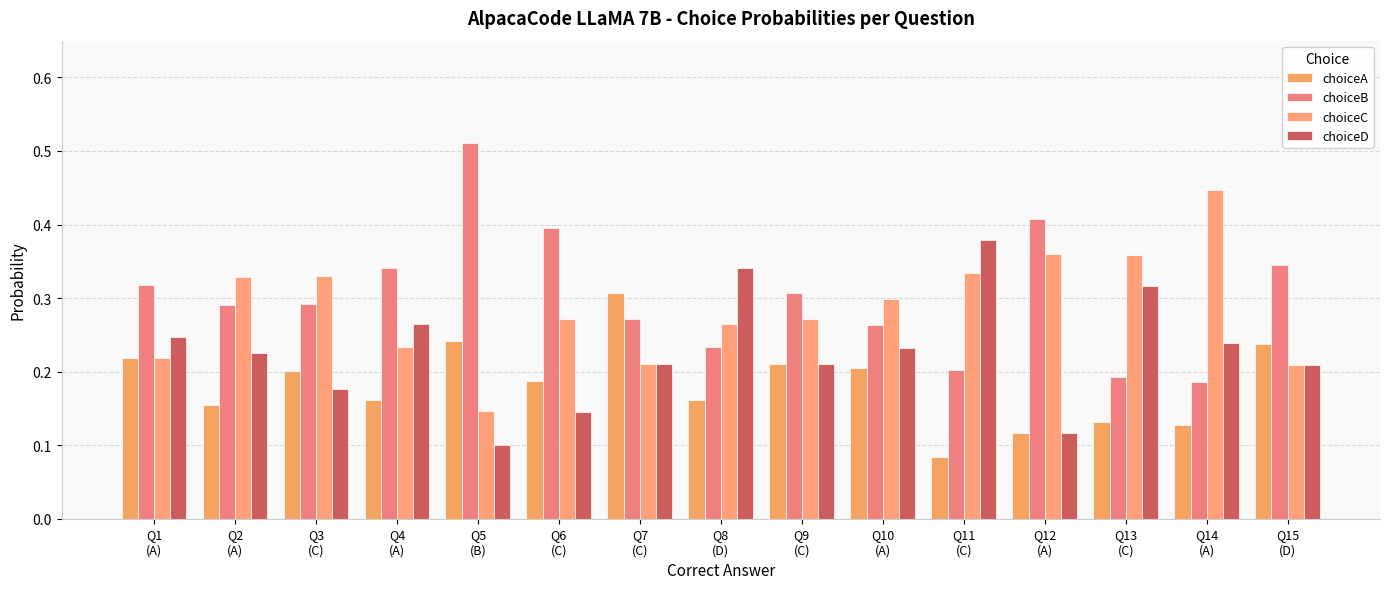

What is the greatest value displayed?

0.5